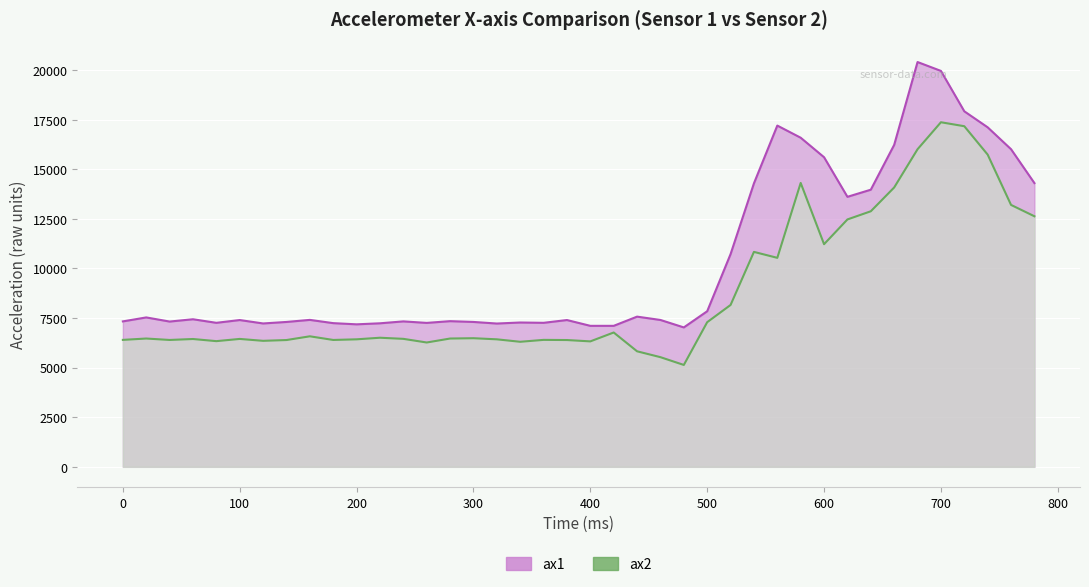

True or false: ax1 has more than 1 points higher than both neighbors.

True